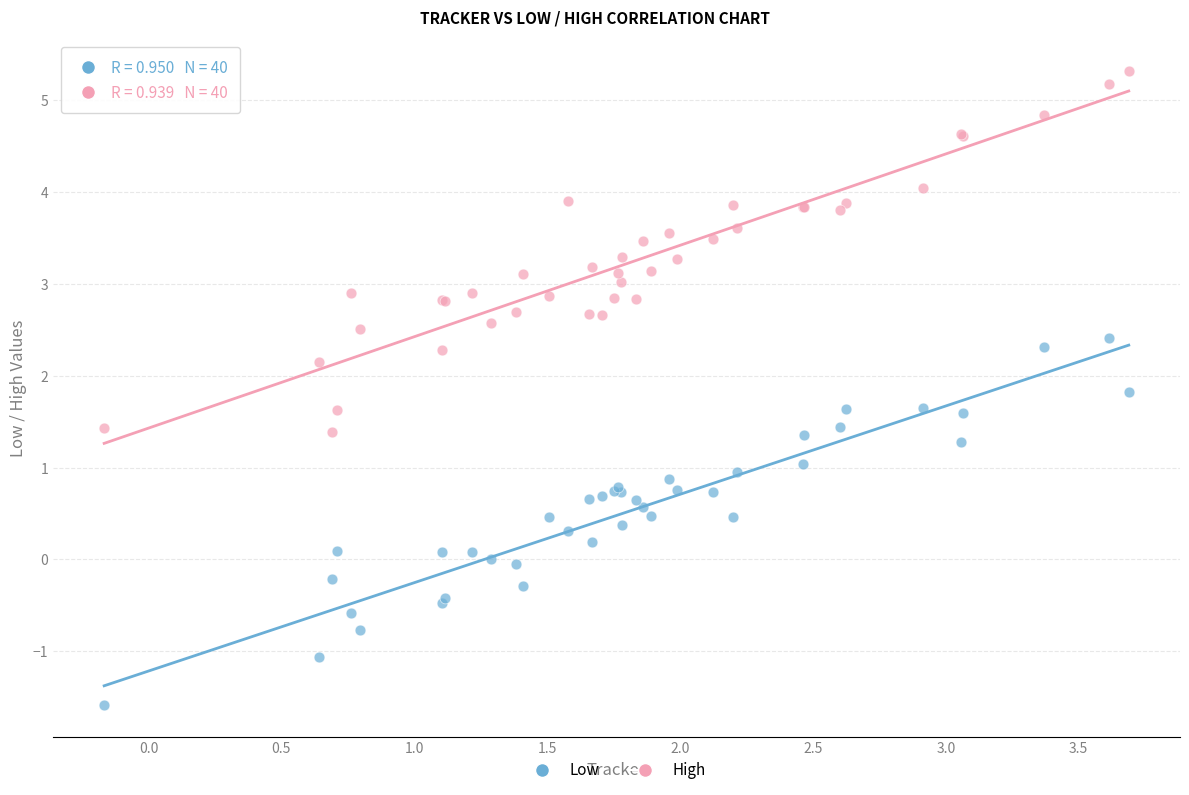

What is the X range (max minus min) for the scatter plot?

3.9